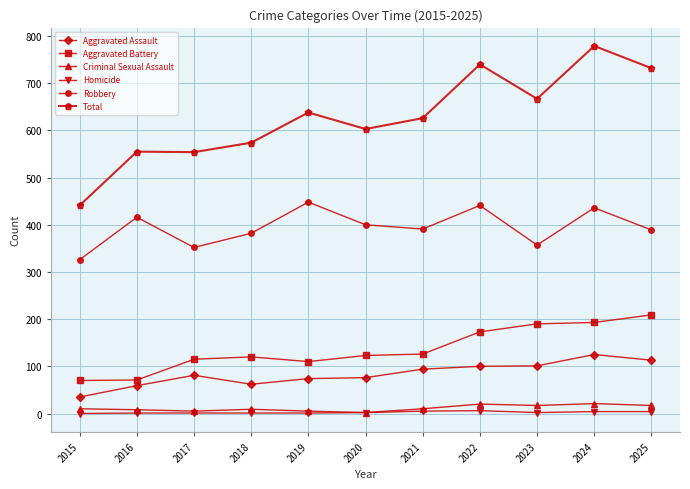

True or false: Aggravated Assault has a value of 32 at 2020.

False